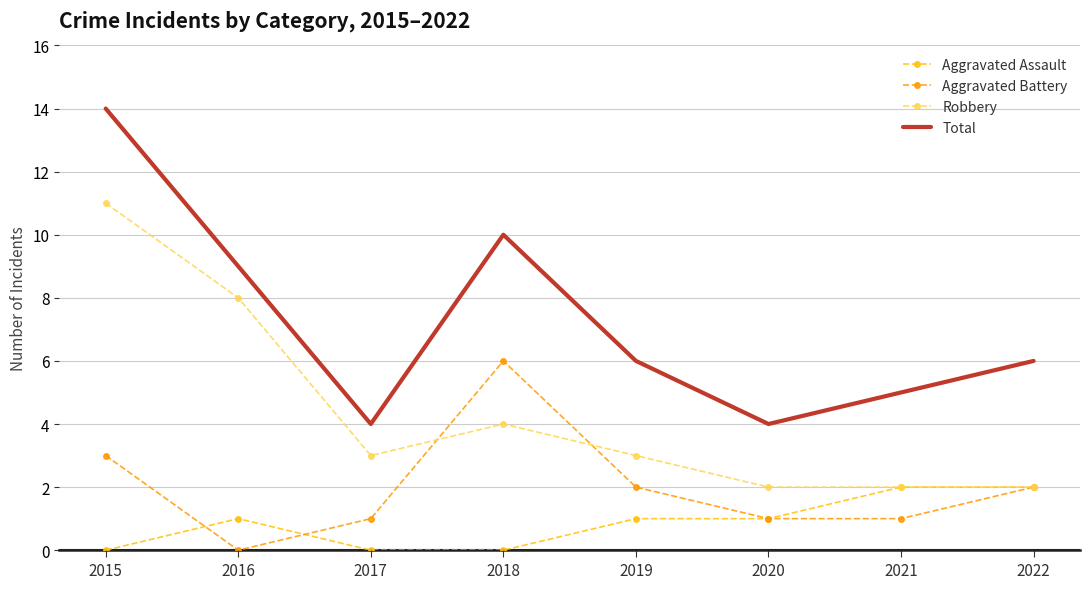

List the series in order of their overall mean, lowest first.

Aggravated Assault, Aggravated Battery, Robbery, Total